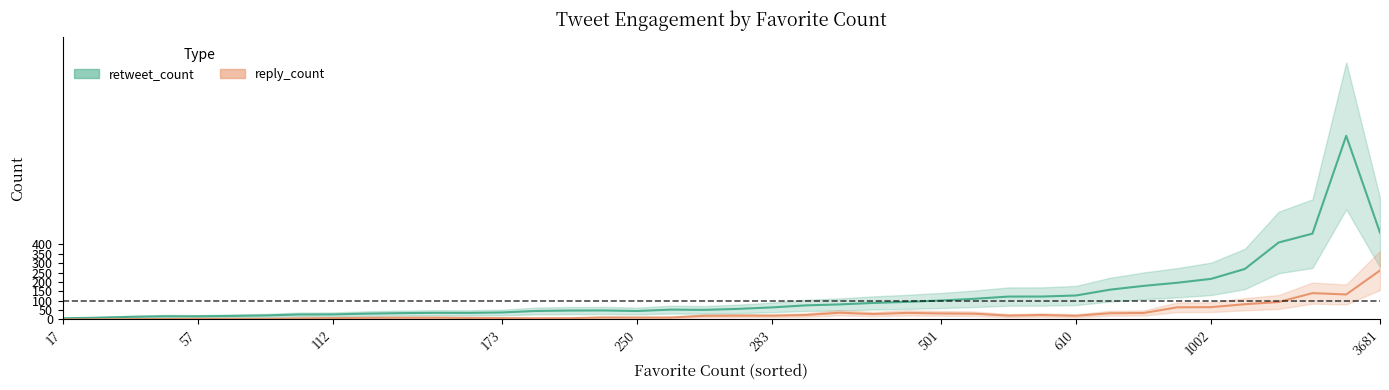

Which series has the largest total across all categories?

retweet_count